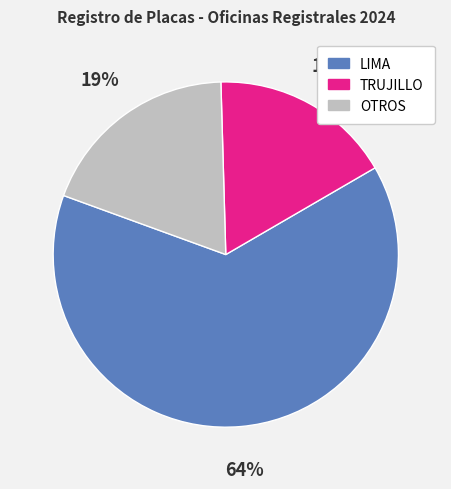

To the nearest percent, what is the difference between the largest and smallest slice percentages?

47%